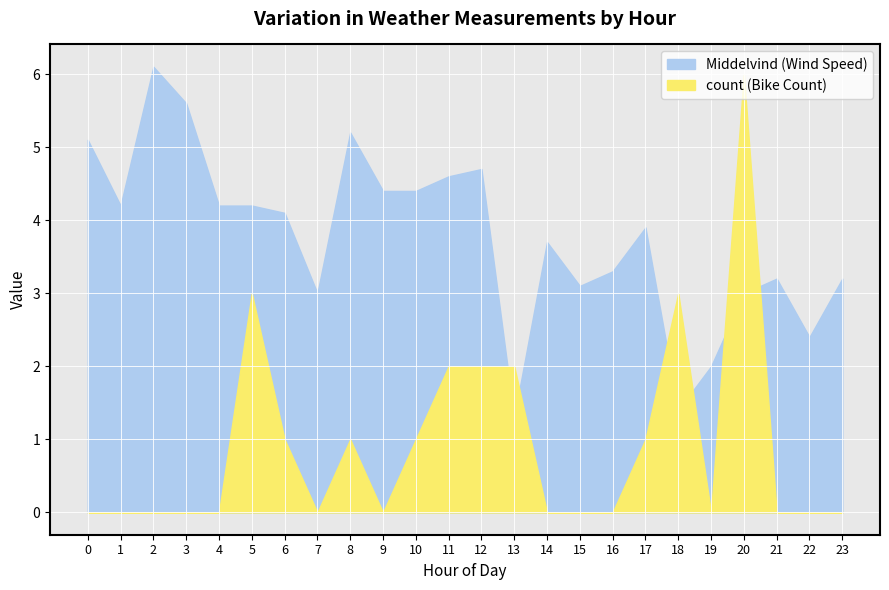

Between which two adjacent categories do count and Middelvind first intersect?

12 and 13